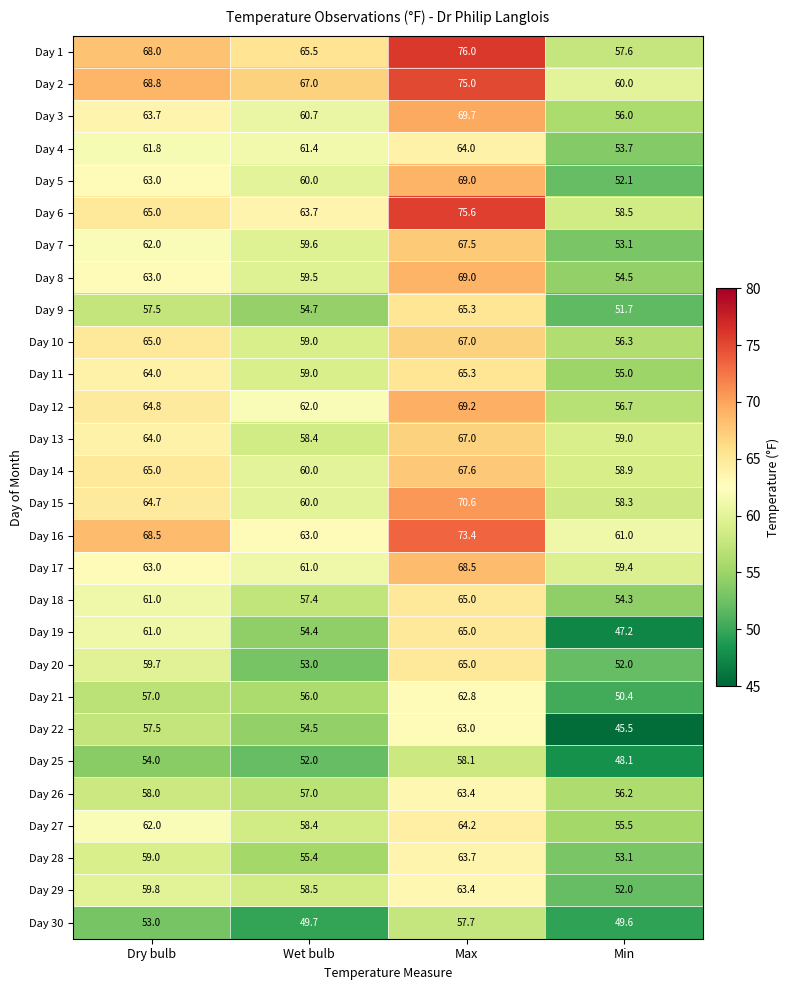

Where is Day 10 nearest to the value 61?

Wet bulb